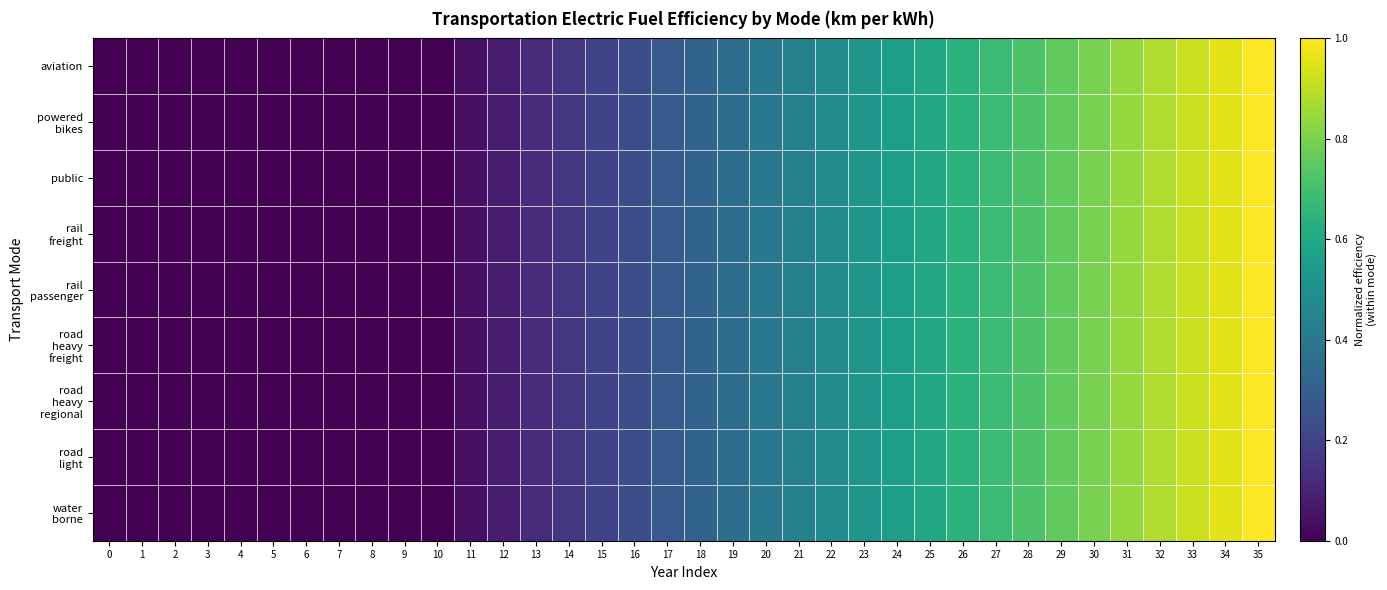

Rank the series by their maximum value, from lowest to highest.

aviation, powered bikes, public, rail freight, rail passenger, road heavy freight, road heavy regional, road light, water borne